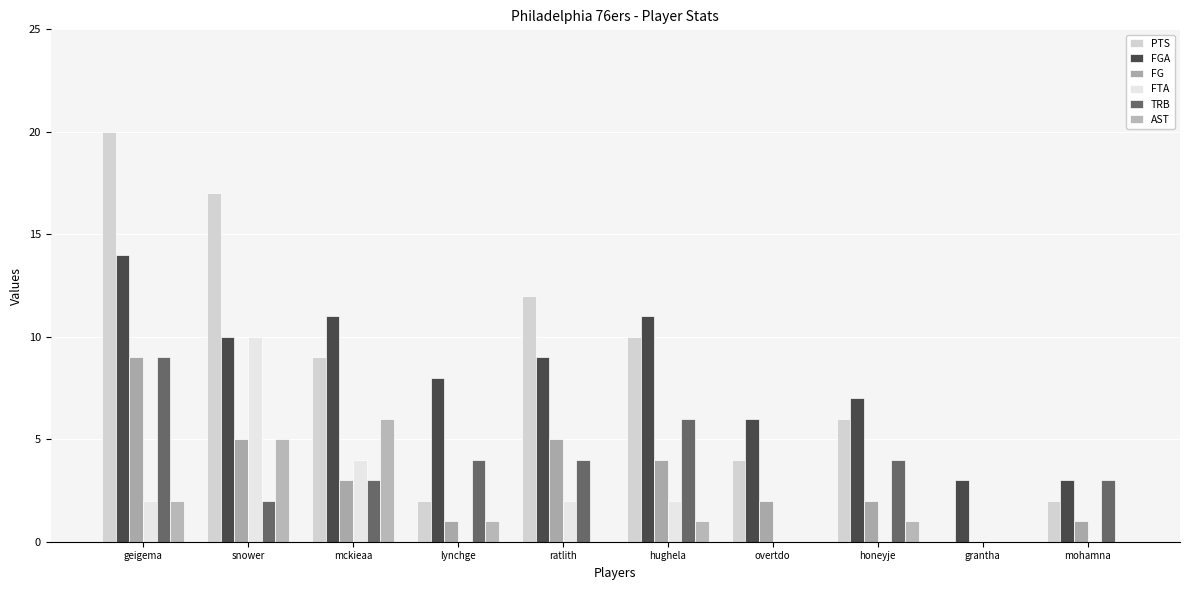

Read the FG value at snower.

5